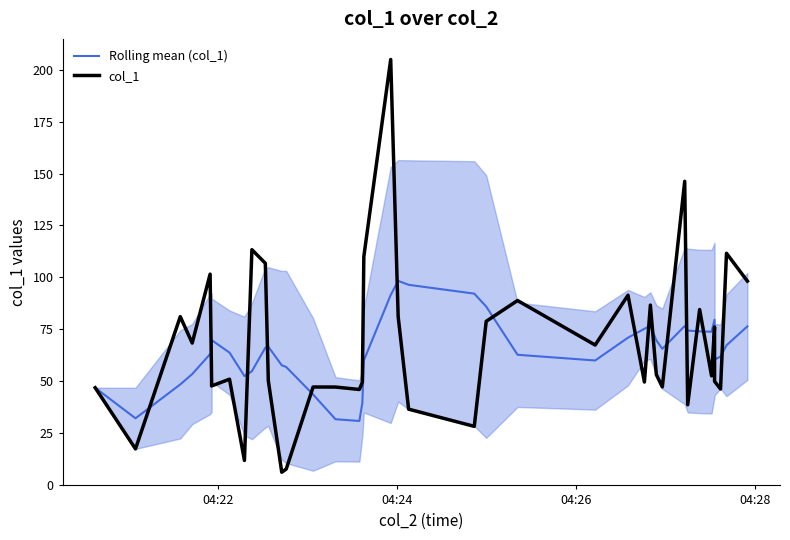

At how many categories does at least one series exceed 163?

1